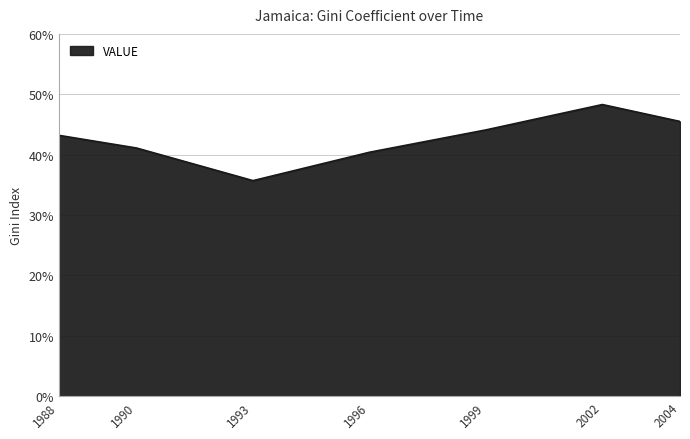

Count the number of data series in this chart.

1